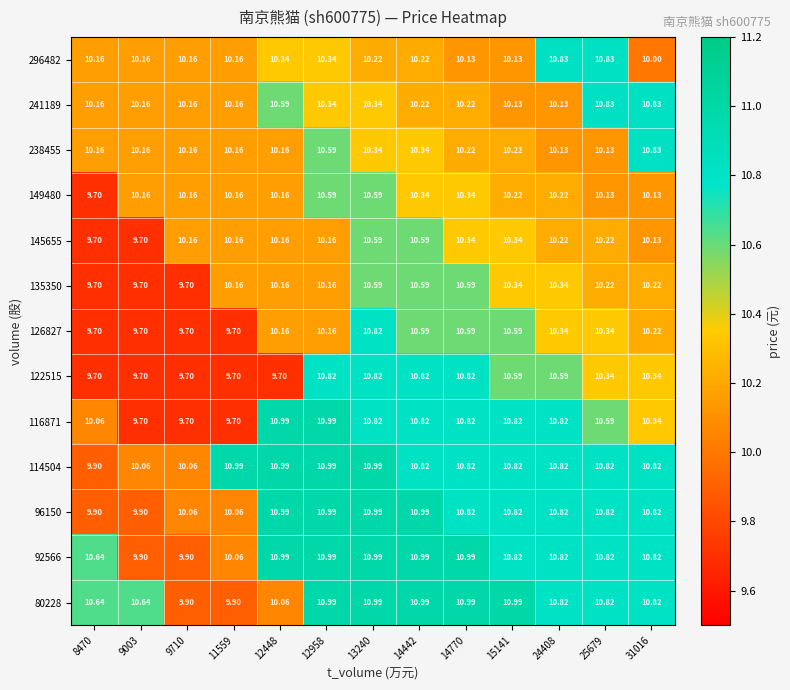

Is the value of 126827 at 11559 greater than the value of 238455 at 13240?

No